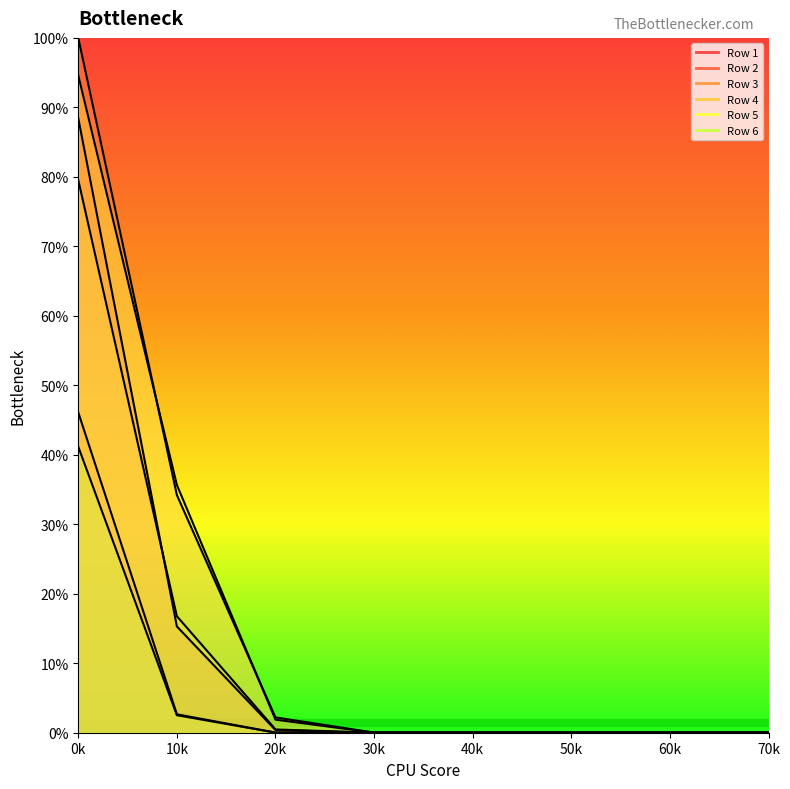

List the labels in order of Row 6 value, largest first.

0k, 10k, 20k, 30k, 40k, 50k, 60k, 70k